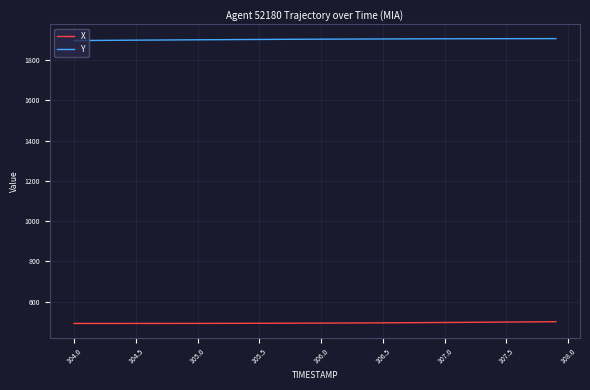

What is the maximum value shown in the chart?

1906.9